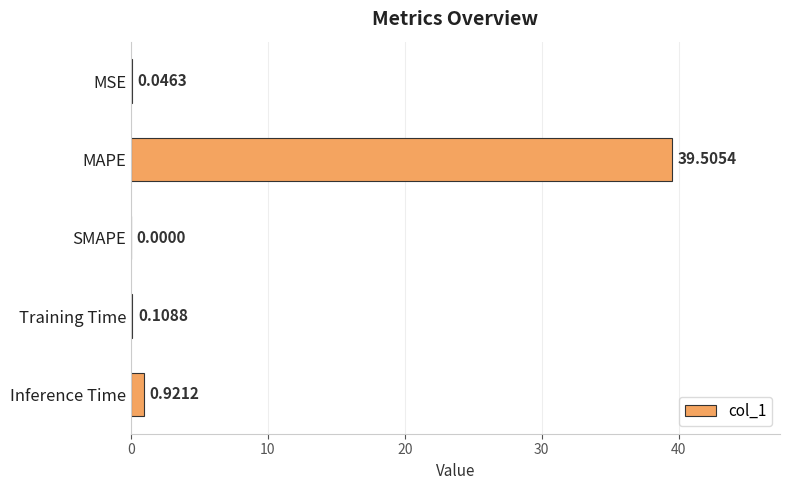

Where is the data nearest to the value 19?

Inference Time